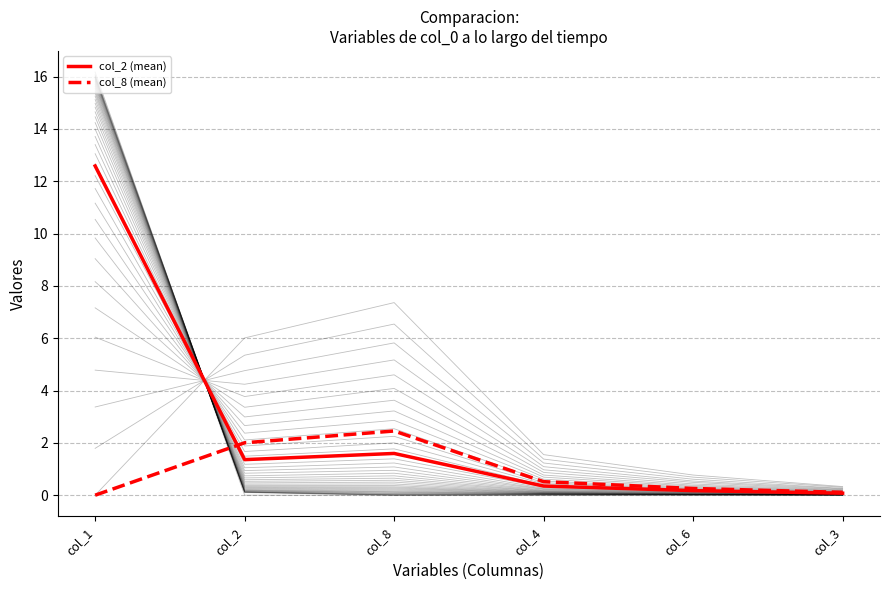

Between col_8 and col_4, which series saw the biggest shift?

col_8 (mean)